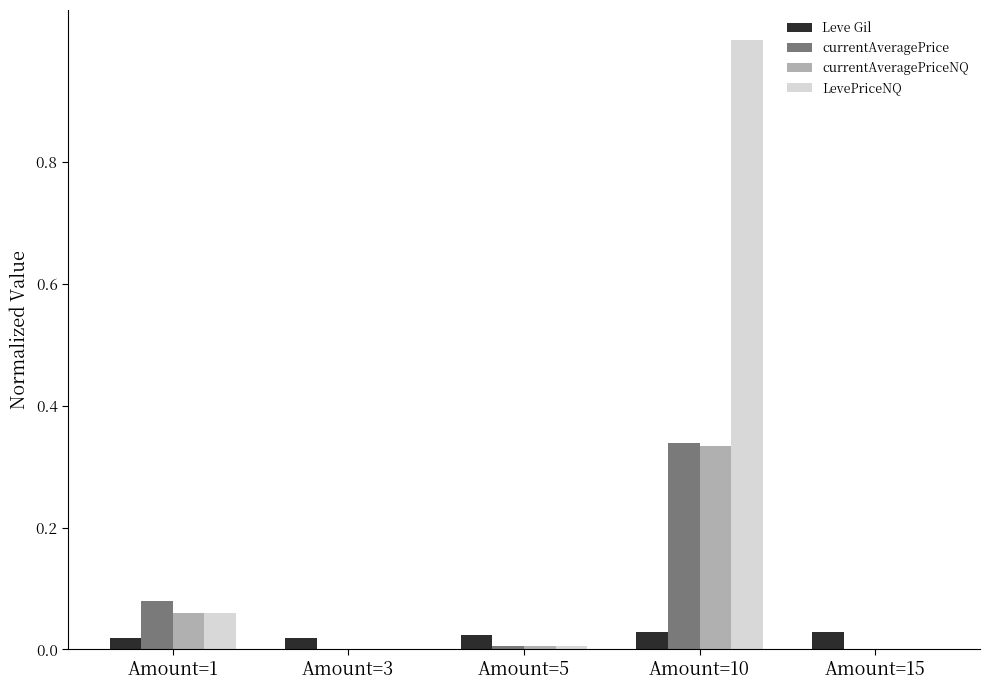

The value of LevePriceNQ at Amount=5 is 0.0. True or false?

True